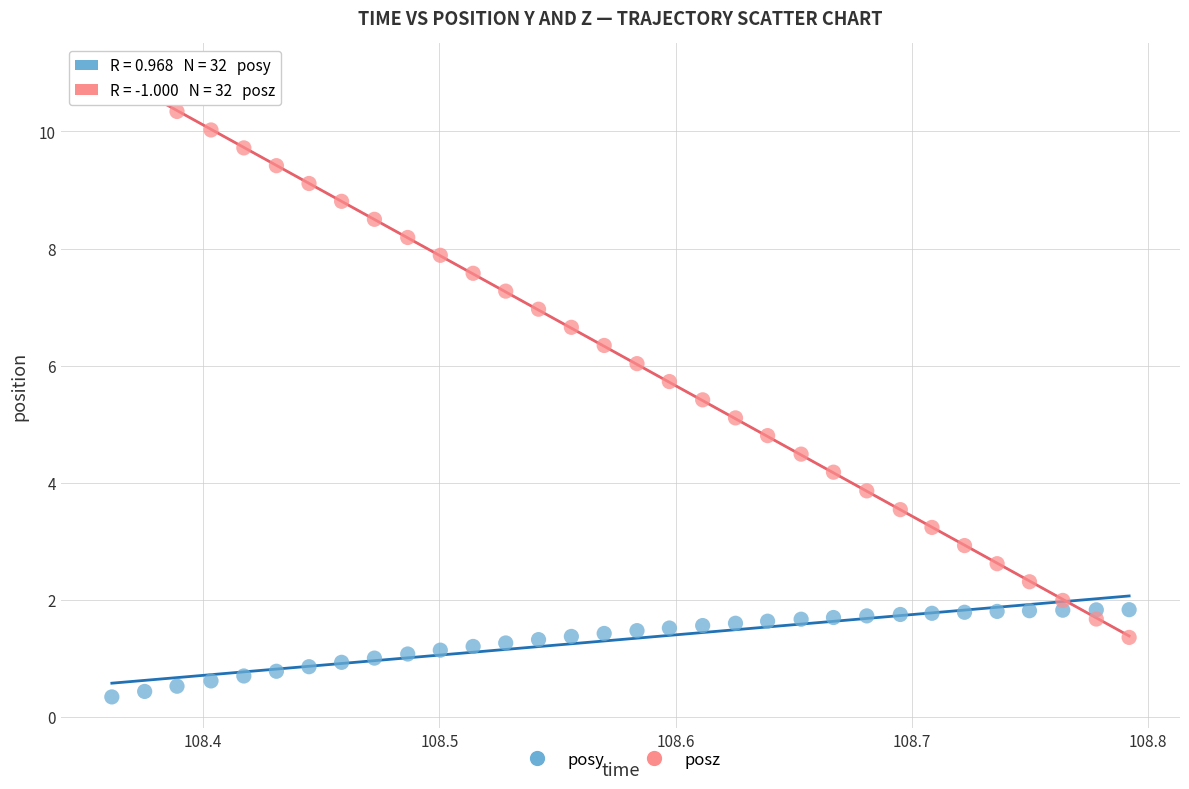

Which series has the widest spread of Y values?

posz